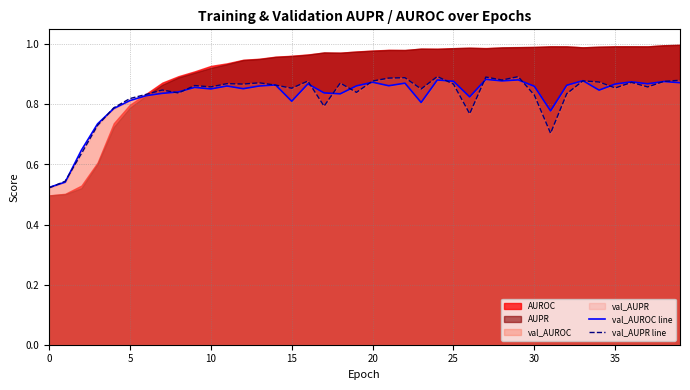

How many interior local peaks does the val_AUPR line series have?

12